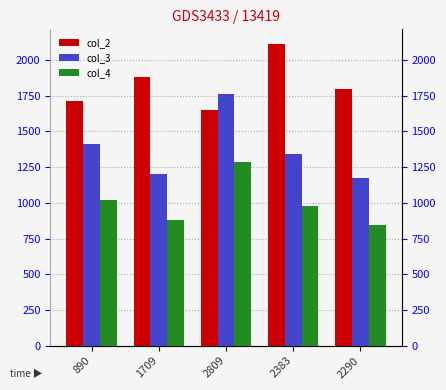

How many bars are there in total?

15